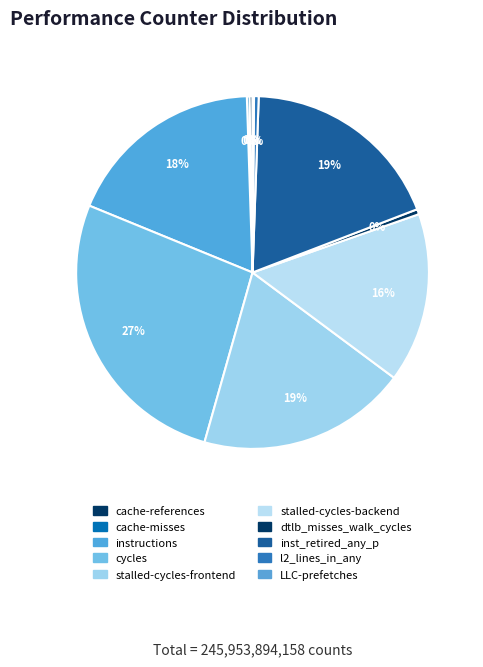

What is the smallest slice in the pie chart?

LLC-prefetches